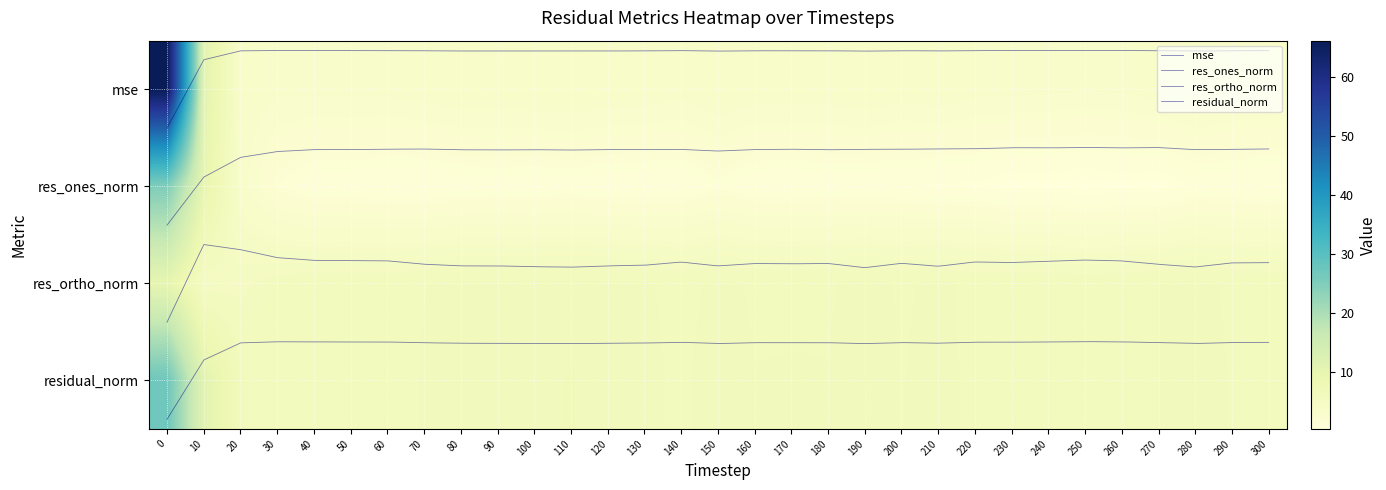

What is the difference between the residual_norm values at 70 and 110?

0.2